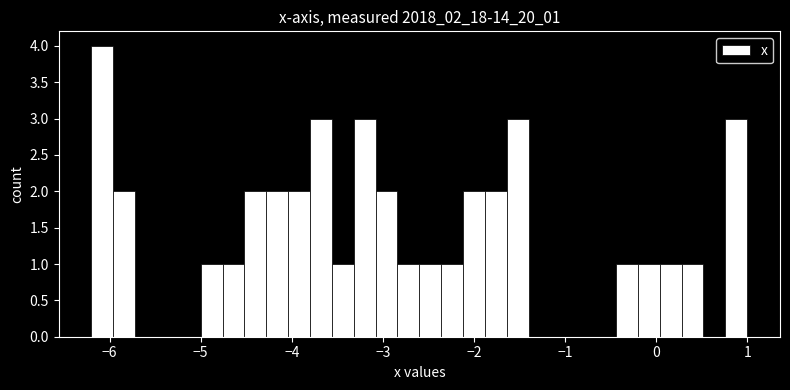

Around what value on the x-axis is the tallest bar? Give the approximate position of its centre, as read against the axis.

-6.1